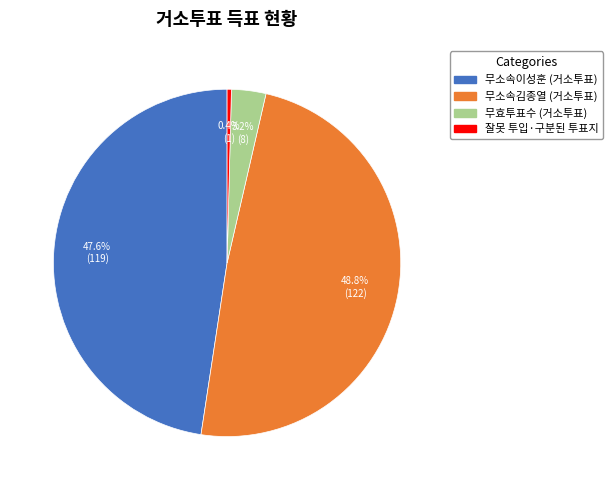

True or false: 무소속이성훈 (거소투표) accounts for 48% of the total.

True